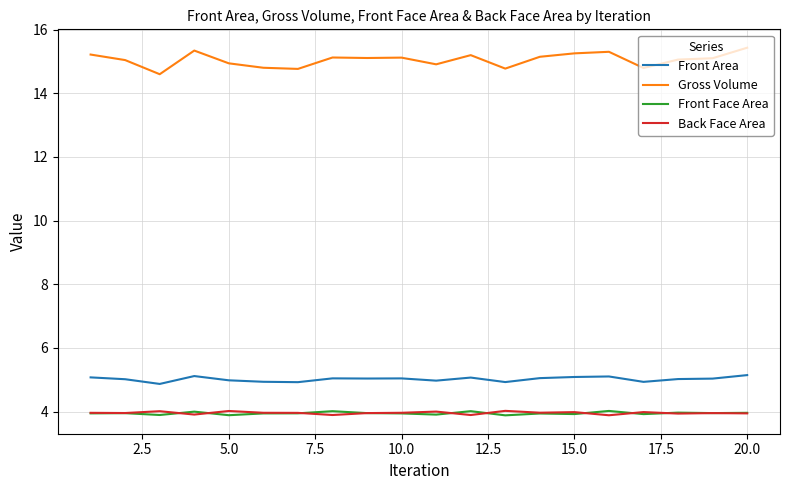

Which series has the largest total across all categories?

Gross Volume